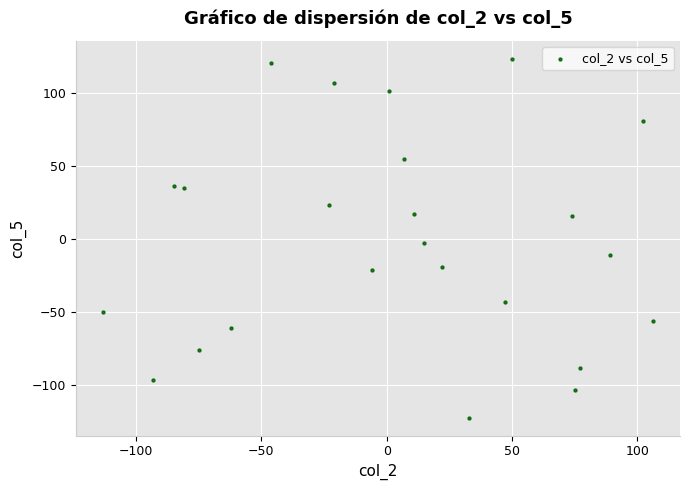

What is the range of X values (max minus min)?

219